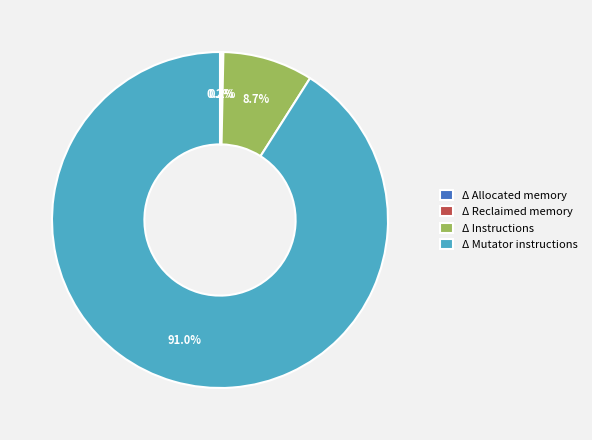

Does any single category account for the majority?

Yes